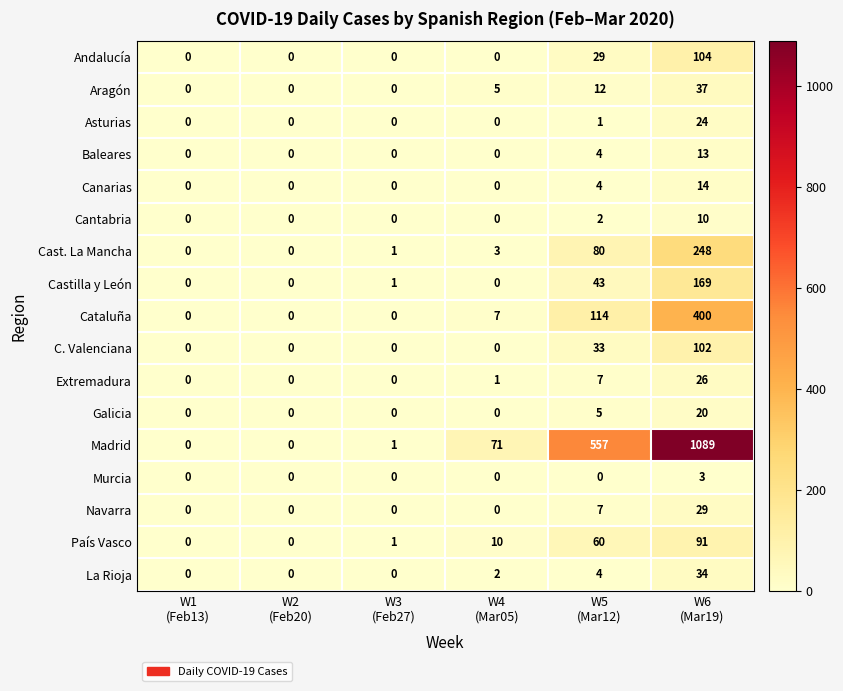

Which series has the largest total across all categories?

Madrid